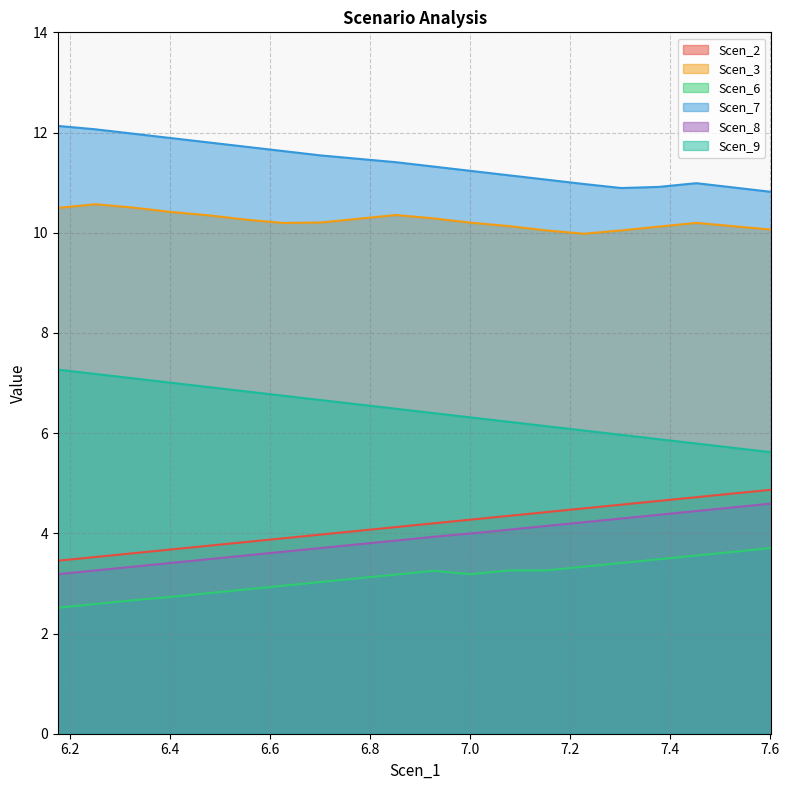

True or false: Scen_8 has more than 0 interior local peaks.

False